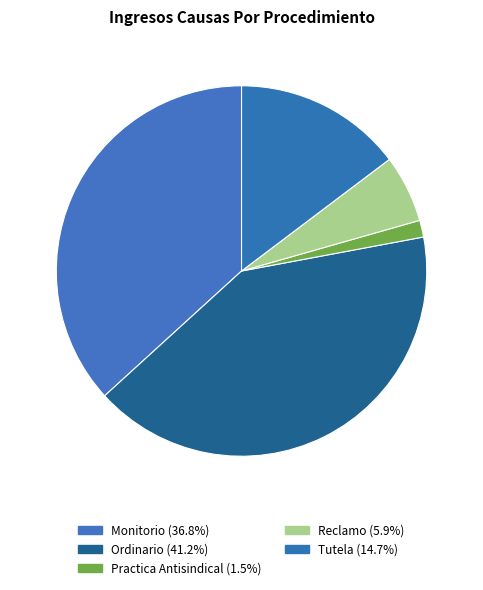

What percentage is the Practica Antisindical slice, to the nearest percent?

1%